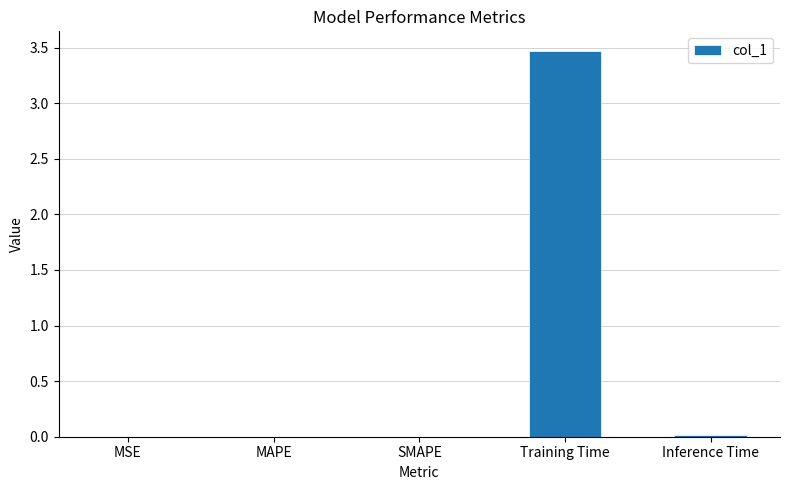

Which category has the highest value across all series?

Training Time